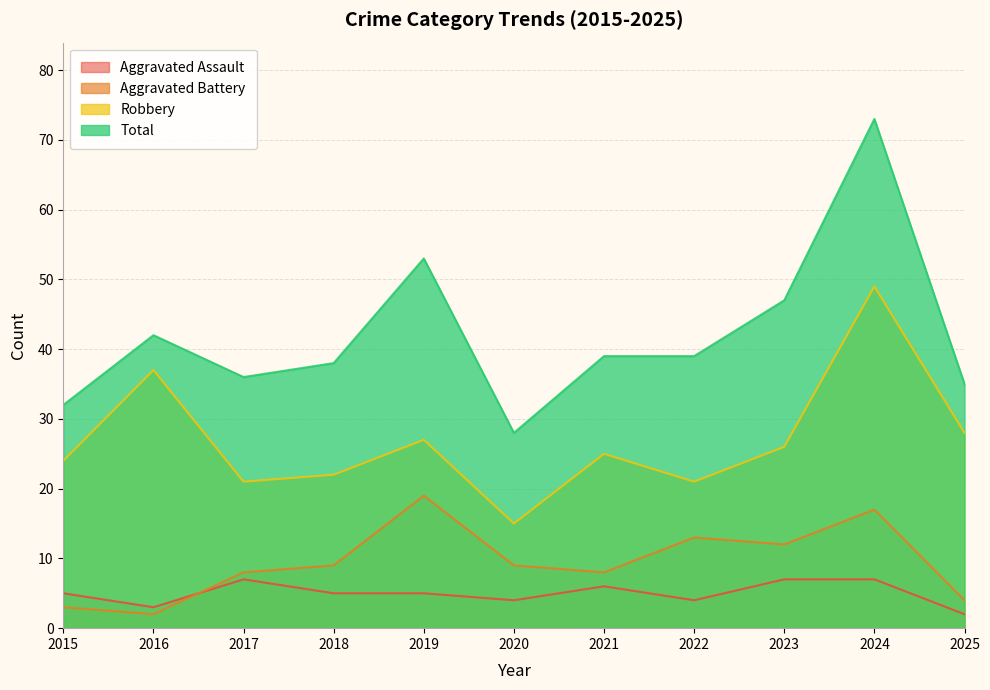

What is the difference between the maximum and second lowest values in the Aggravated Assault series?

4